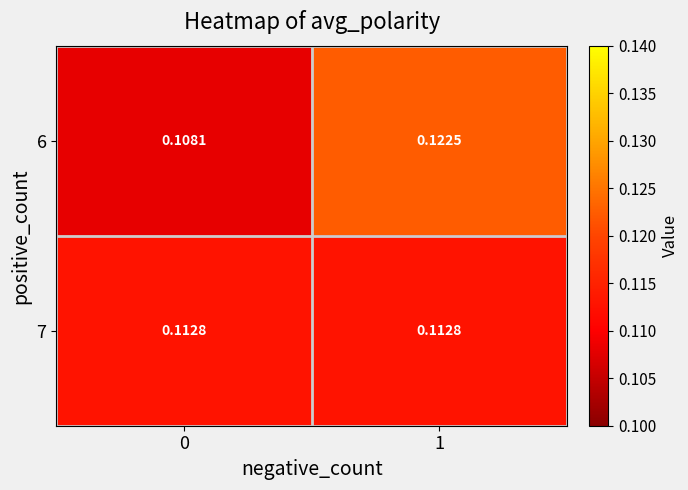

Is the value of 7 at 1 greater than the value of 6 at 0?

Yes